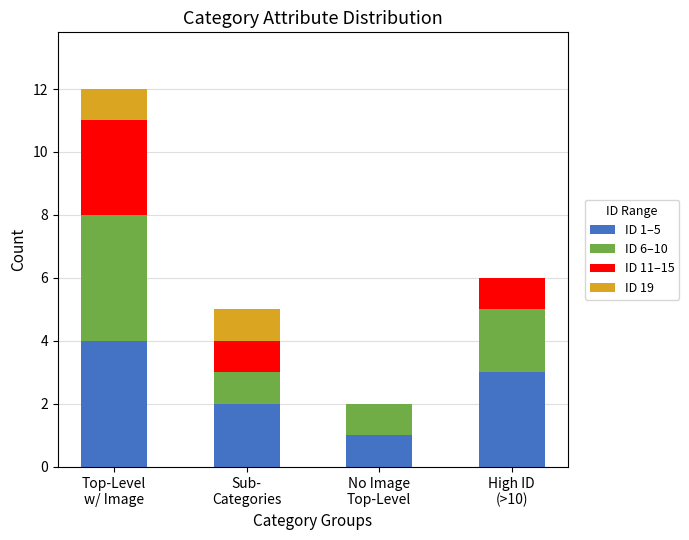

What is the total value across all series at No Image
Top-Level?

2